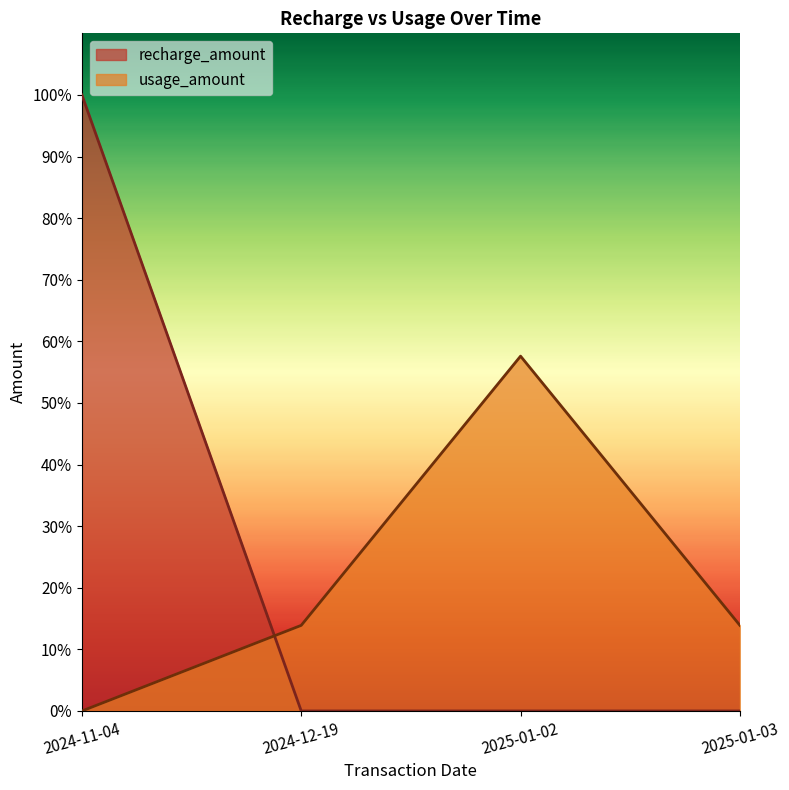

What is the label of the 3rd point from the left?

2025-01-02